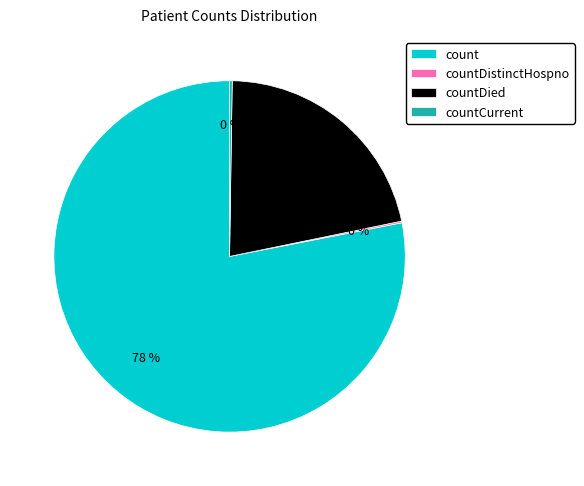

Which slice is the largest?

count